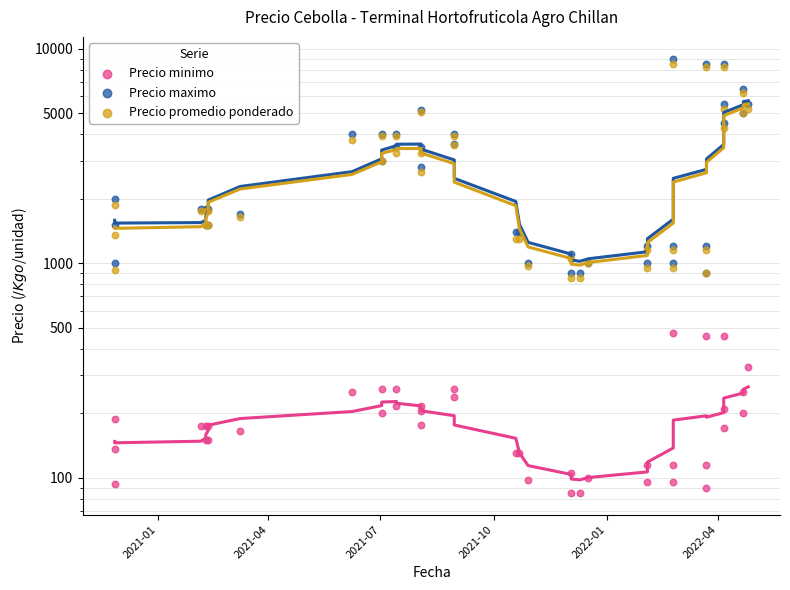

Which series reaches the minimum Y coordinate?

Precio minimo